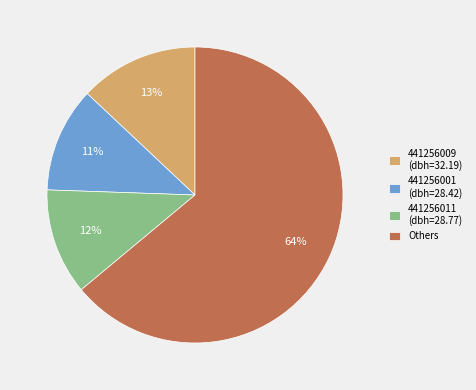

To the nearest percent, what percentage of the pie is 441256009 (dbh=32.19)?

13%